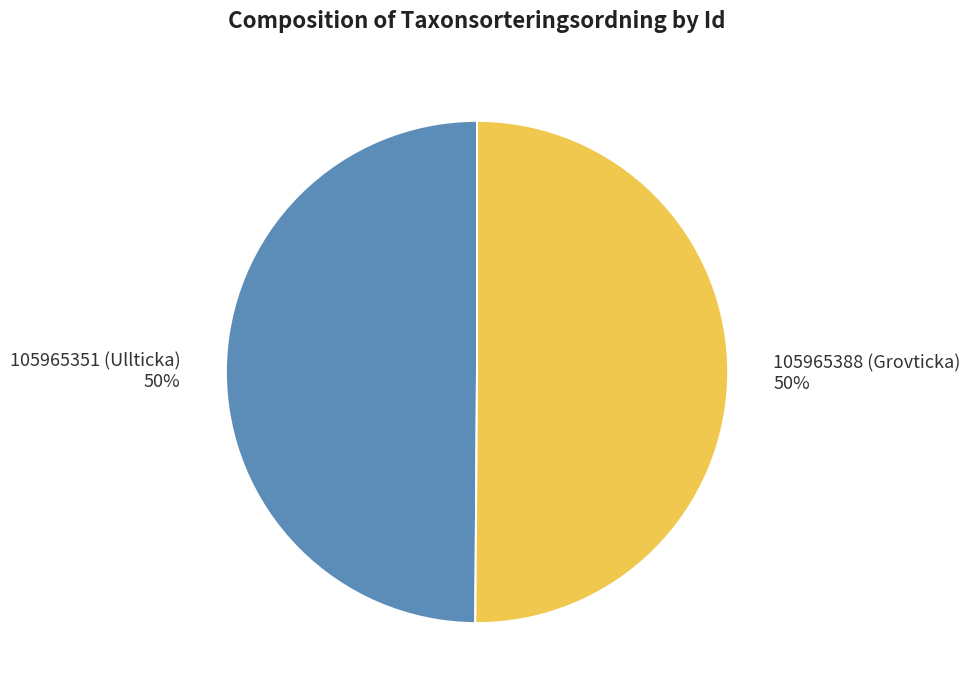

What percentage is the 105965388 (Grovticka) slice, to the nearest percent?

50%